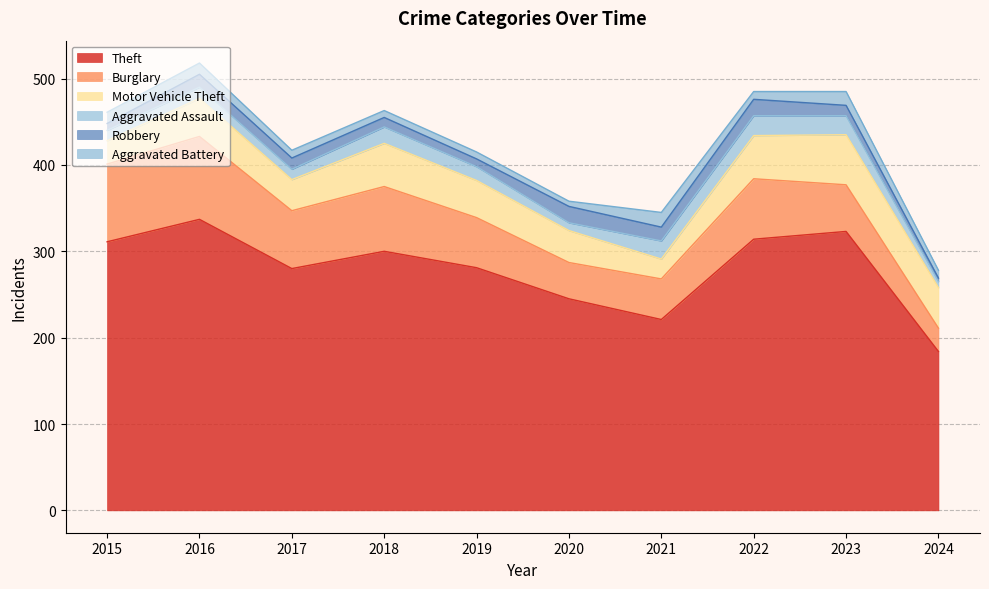

What is the value of the Motor Vehicle Theft point at the 7th from the left?

23